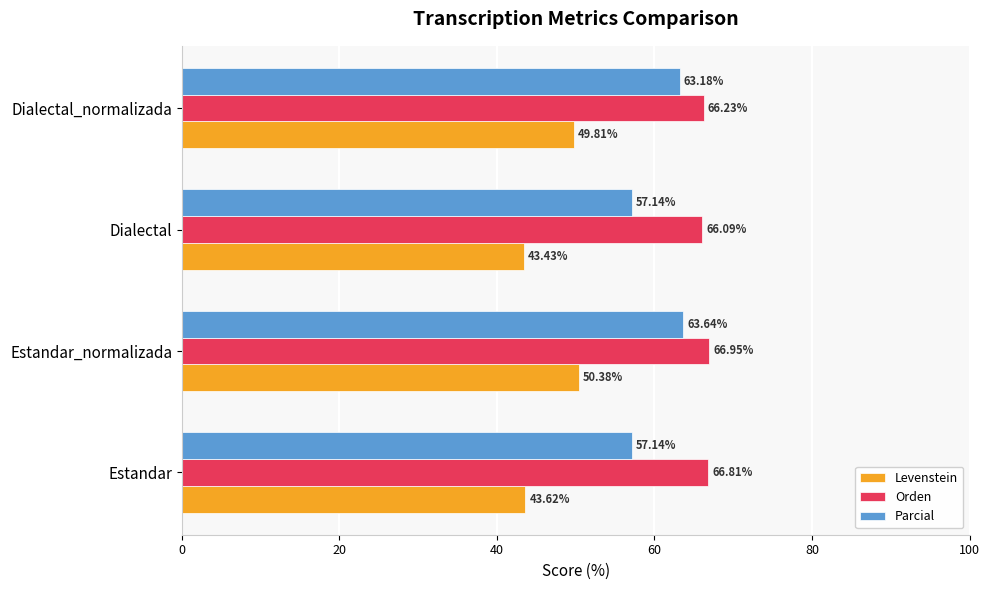

What is the sum of the Levenstein values at Estandar_normalizada and Estandar?

94.0